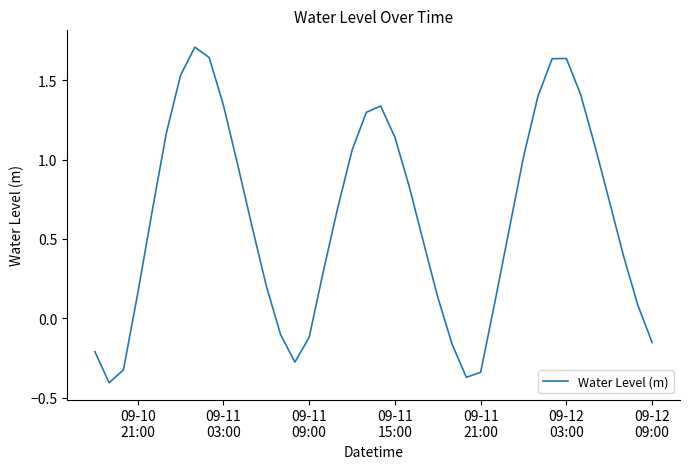

How many values are below zero?

10